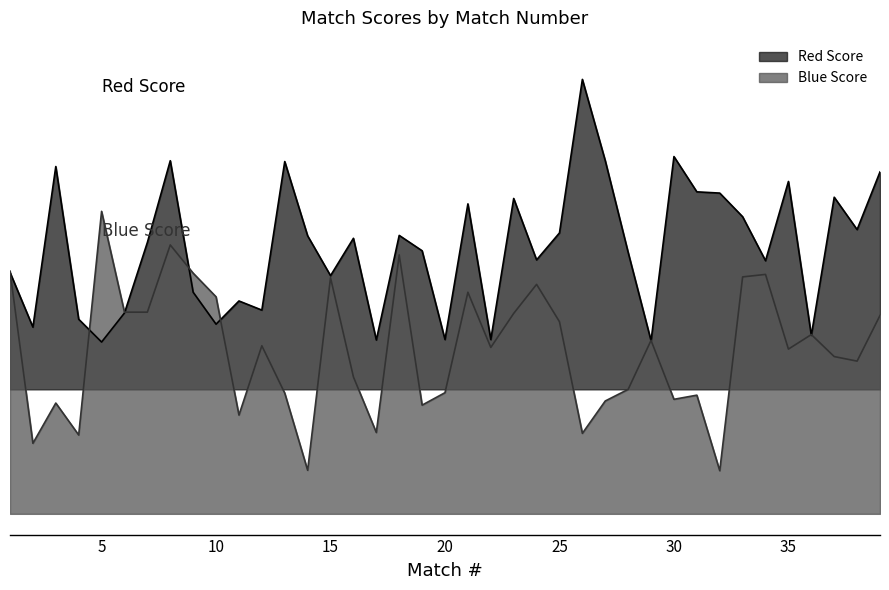

What is the average value of the Blue Score series?

396